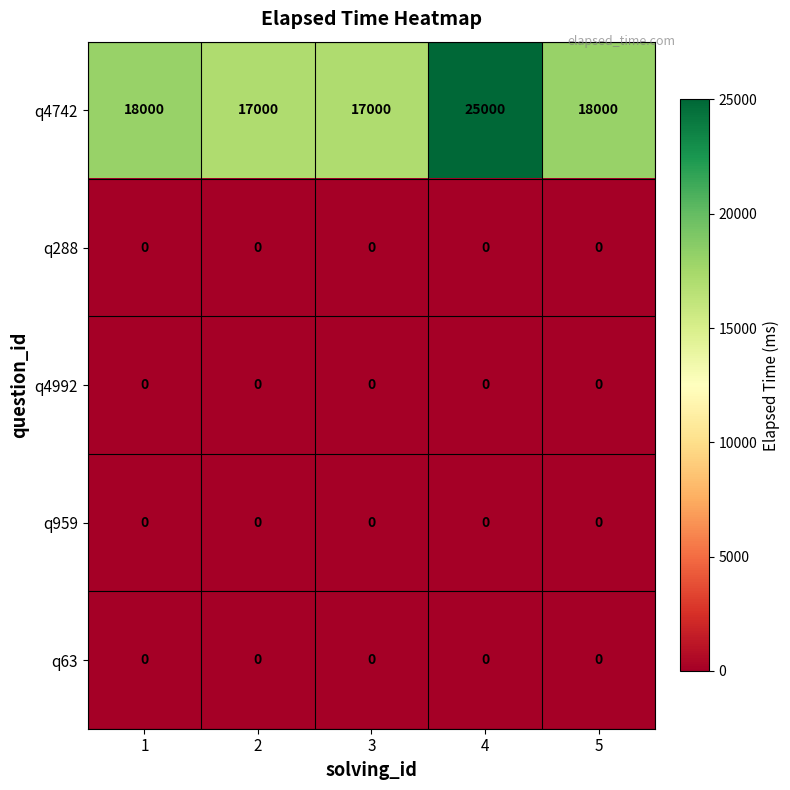

Which series has the largest range (max minus min)?

q4742